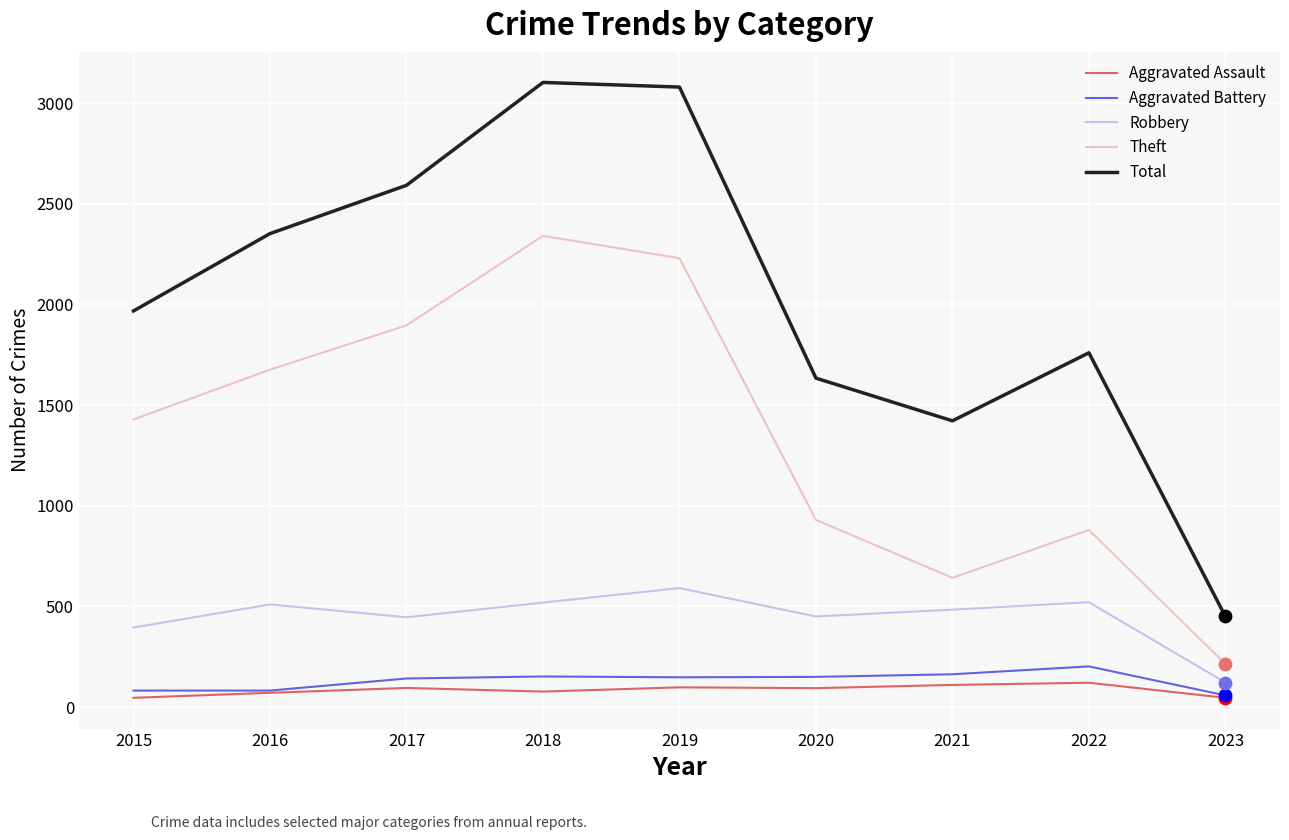

What is the total value across all series at 2017?

5171